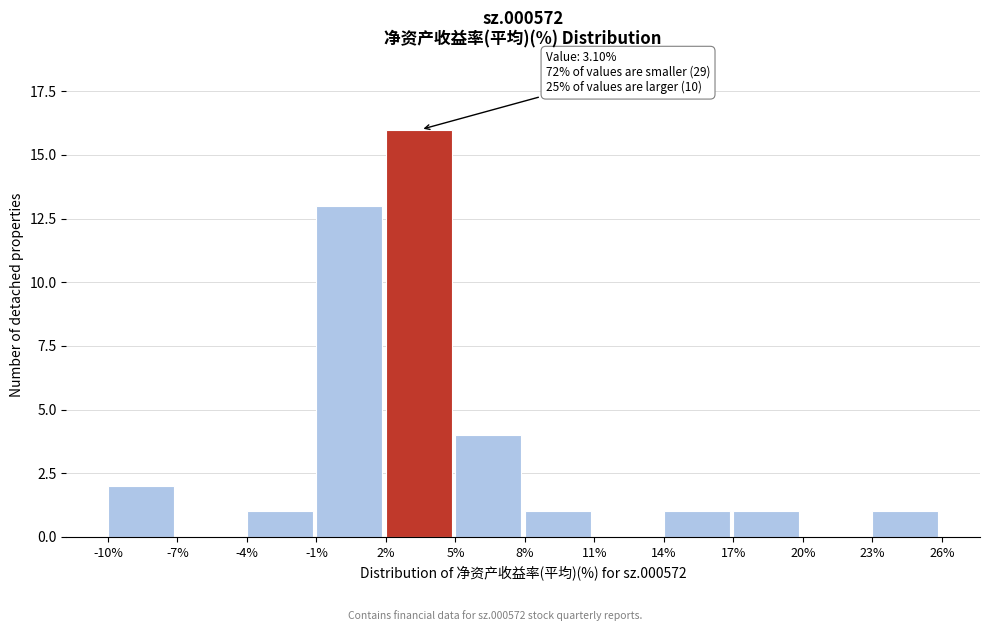

Reading left to right, what are all the values shown in this chart?

-10%=2	-7%=0	-4%=1	-1%=13	2%=16	5%=4	8%=1	11%=0	14%=1	17%=1	20%=0	23%=1